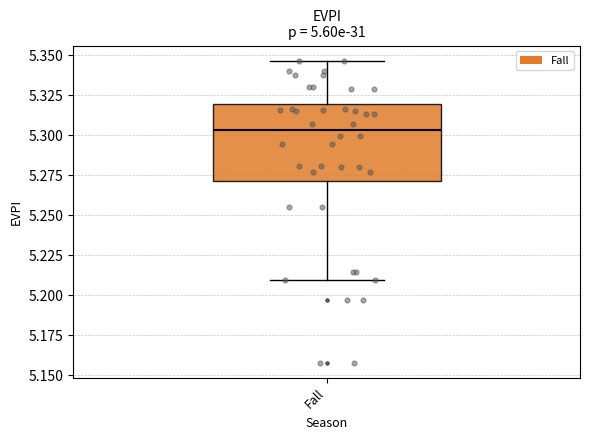

Transcribe this box plot: give where the median line is, the range the box spans, and where the two whiskers end, as read against the y-axis. The values are not printed on the chart, so give them approximately, as read against the axis.

median 5.305, box 5.270 to 5.320, whiskers 5.210 to 5.345